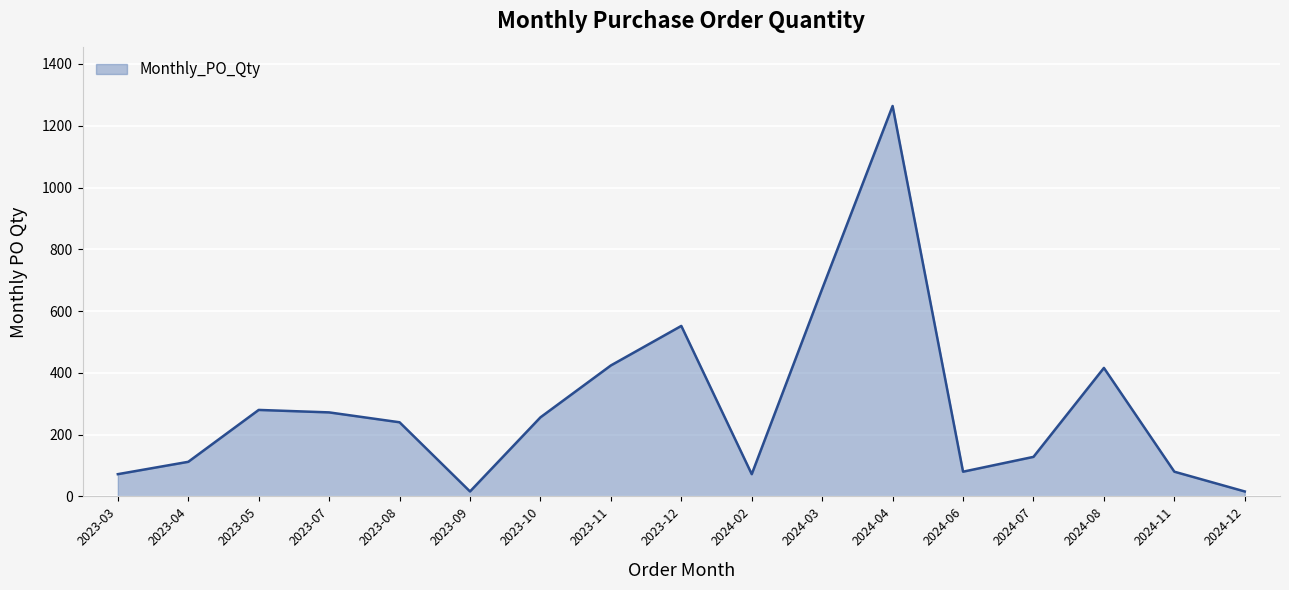

What is the sum of the values at 2024-06 and 2024-08?

496